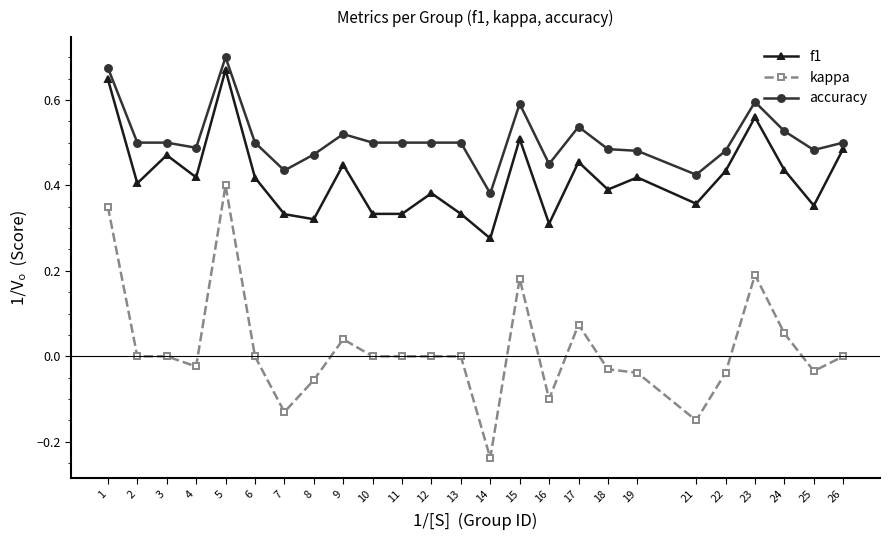

Which category has the lowest value across all series?

14